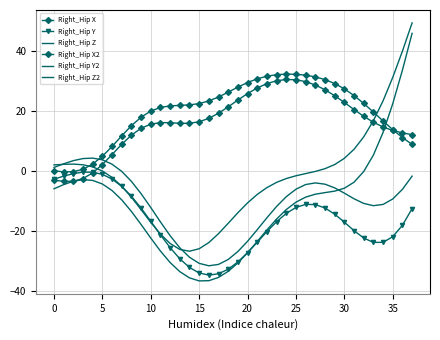

How many values in the Right_Hip X series are below 16?

17